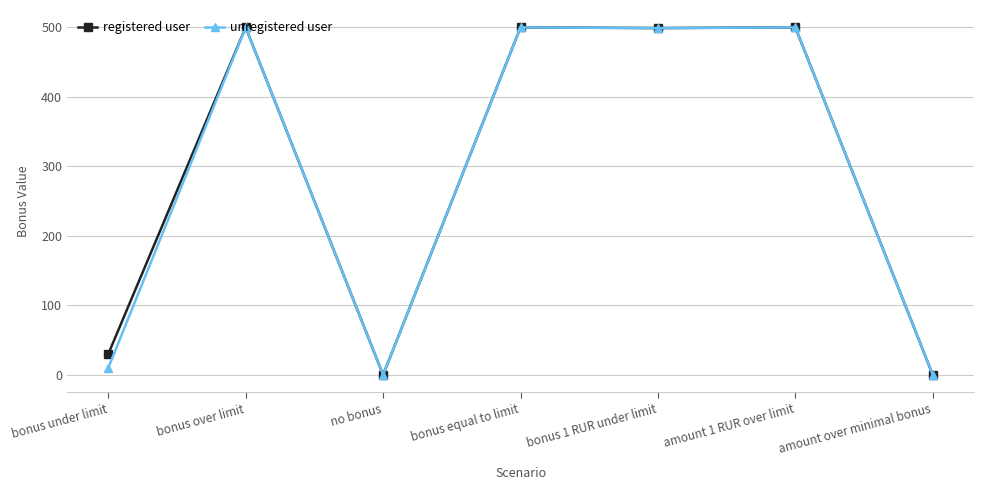

Where is the first local minimum for registered user?

no bonus